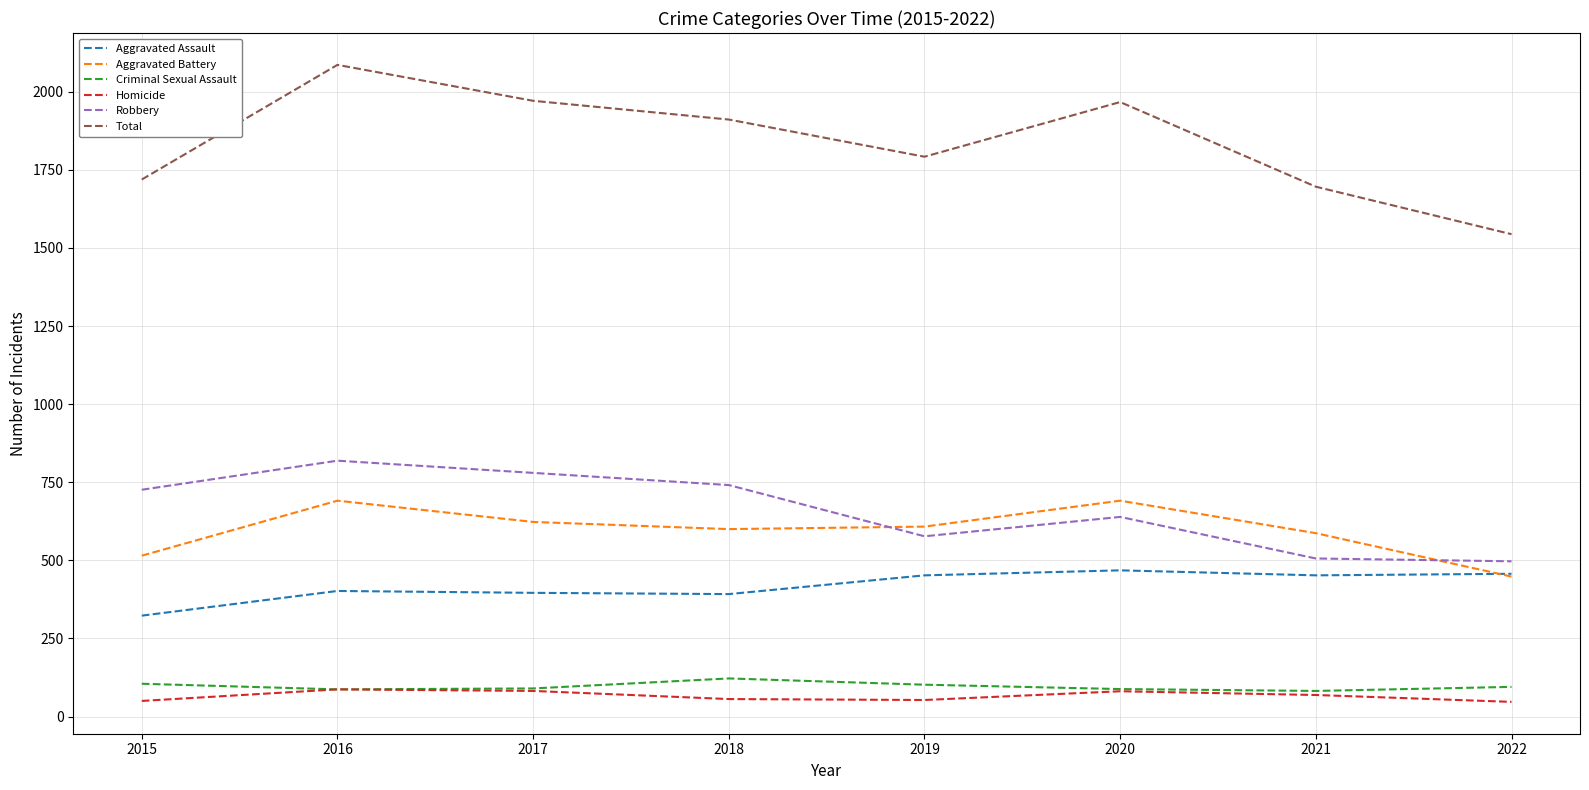

What is the sum of all Homicide values?

525